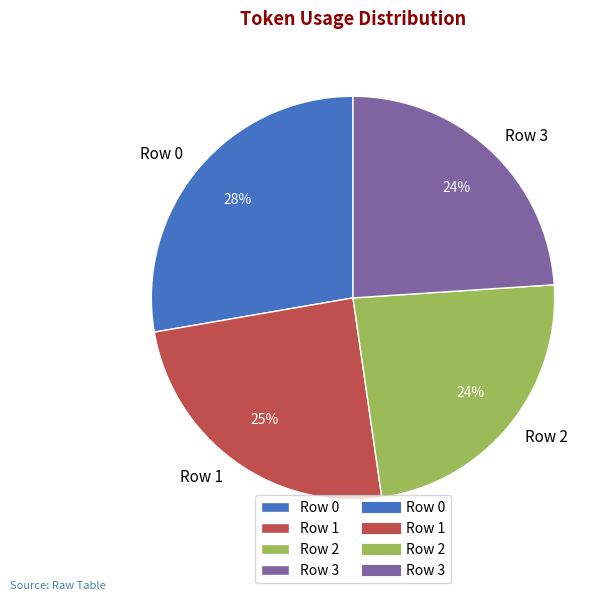

What percentage is the Row 3 slice, to the nearest percent?

24%